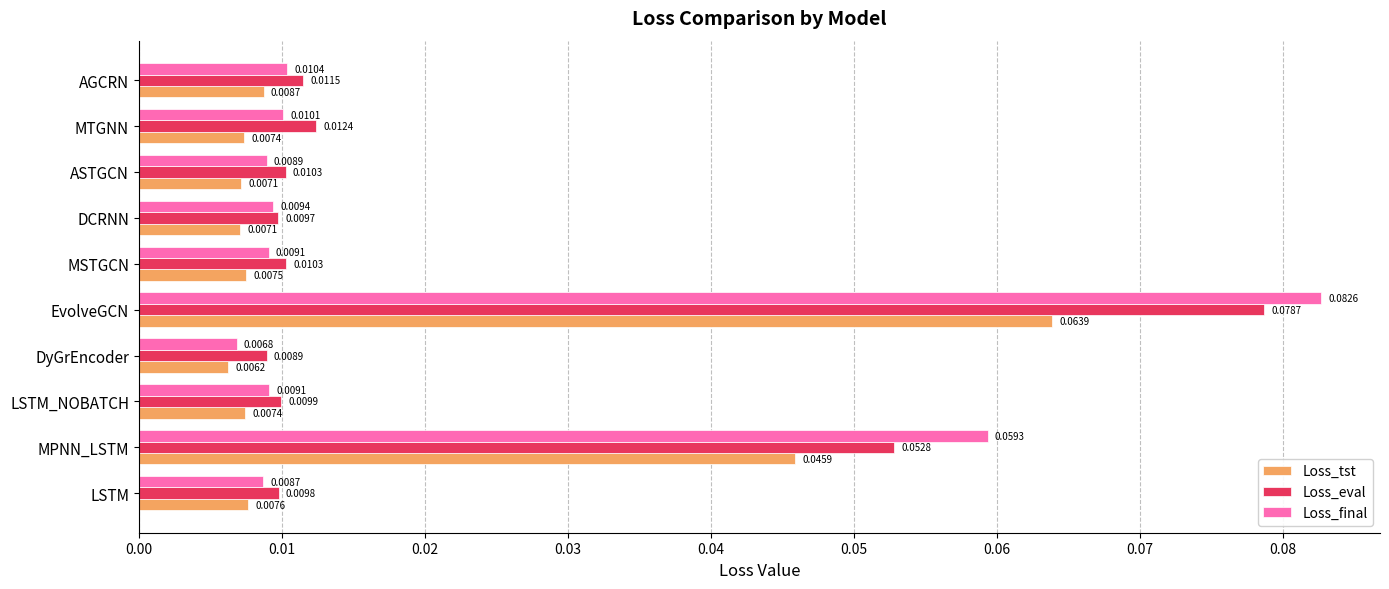

Between DyGrEncoder and MSTGCN, which series saw the biggest shift?

Loss_final